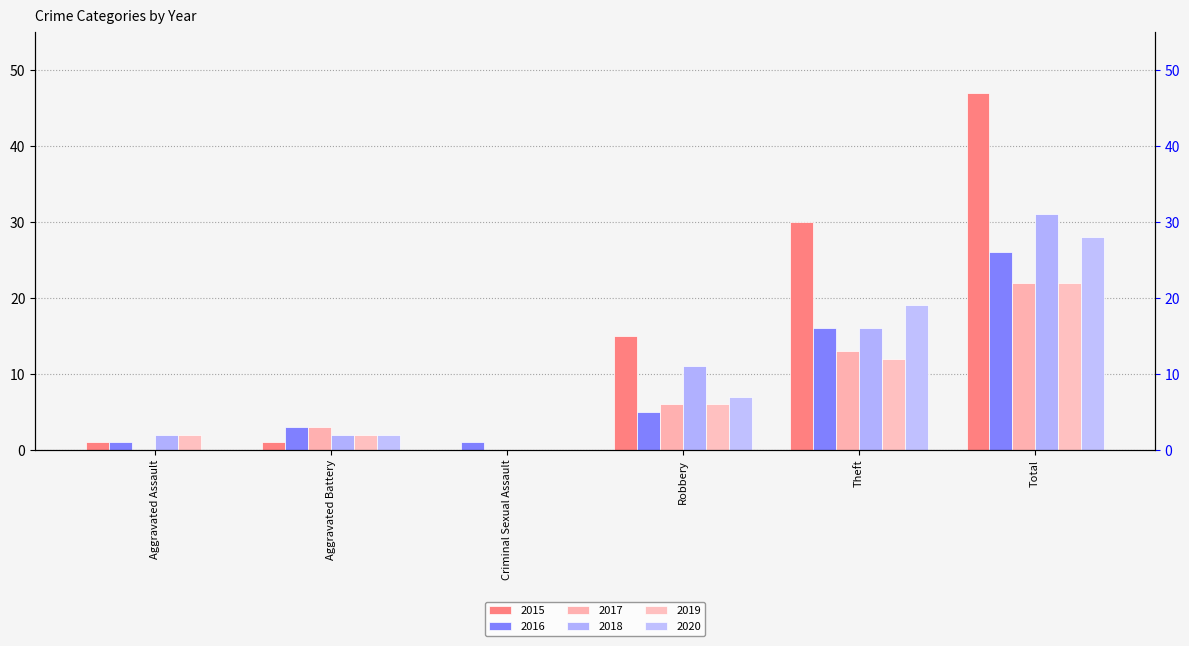

How many positive values does the 2017 series have?

4